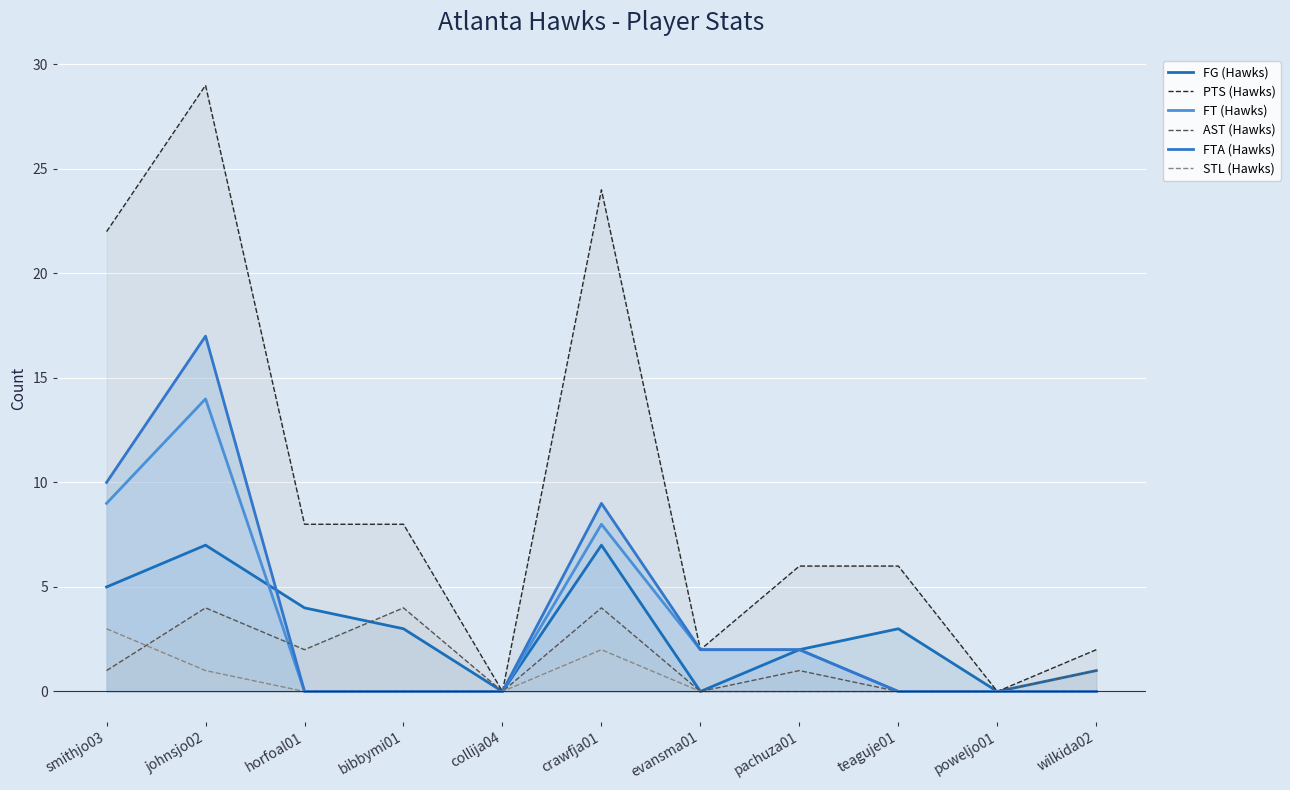

The FT (Hawks) series shows 7 at collija04. True or false?

False